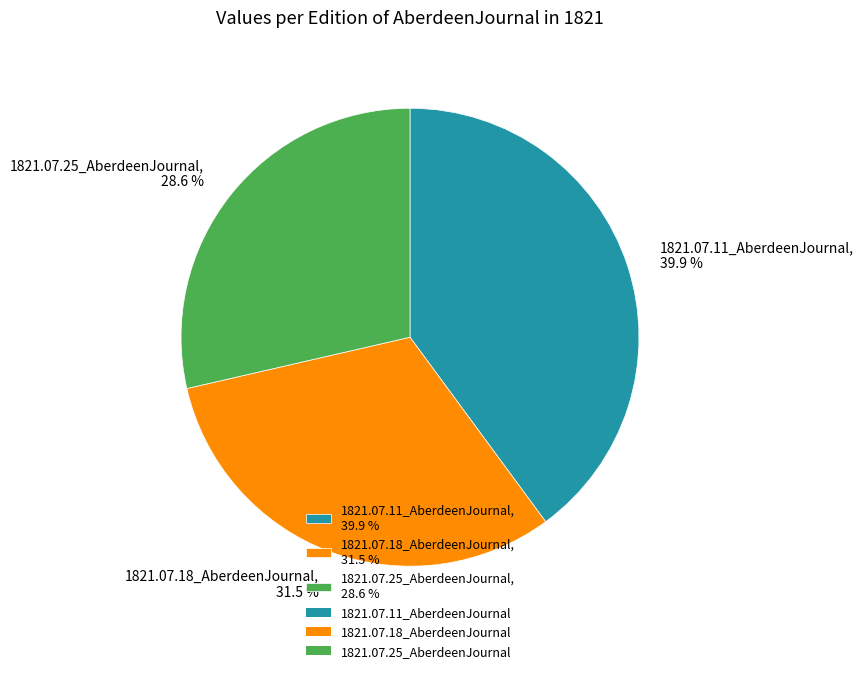

Between 1821.07.18_AberdeenJournal, 31.5 % and 1821.07.25_AberdeenJournal, 28.6 %, which is larger?

1821.07.18_AberdeenJournal, 31.5 %